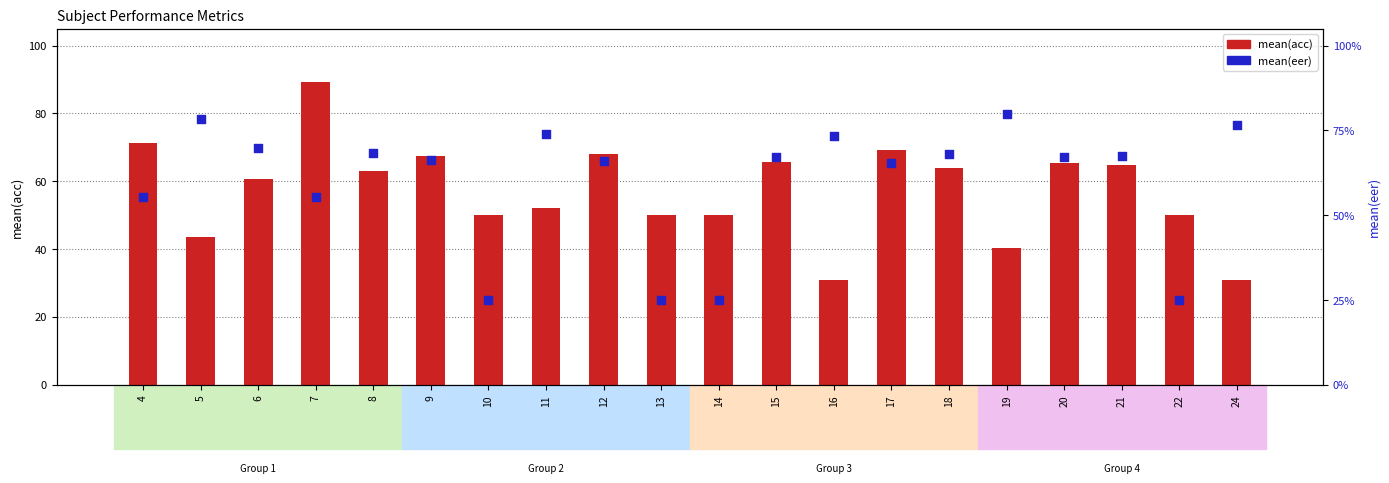

Which series reaches the minimum Y coordinate?

mean(eer)